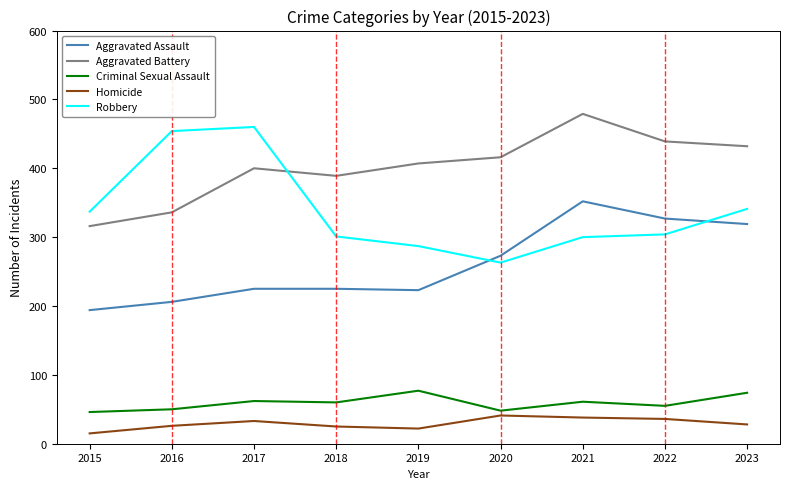

At which category is the sum across all series the highest?

2021